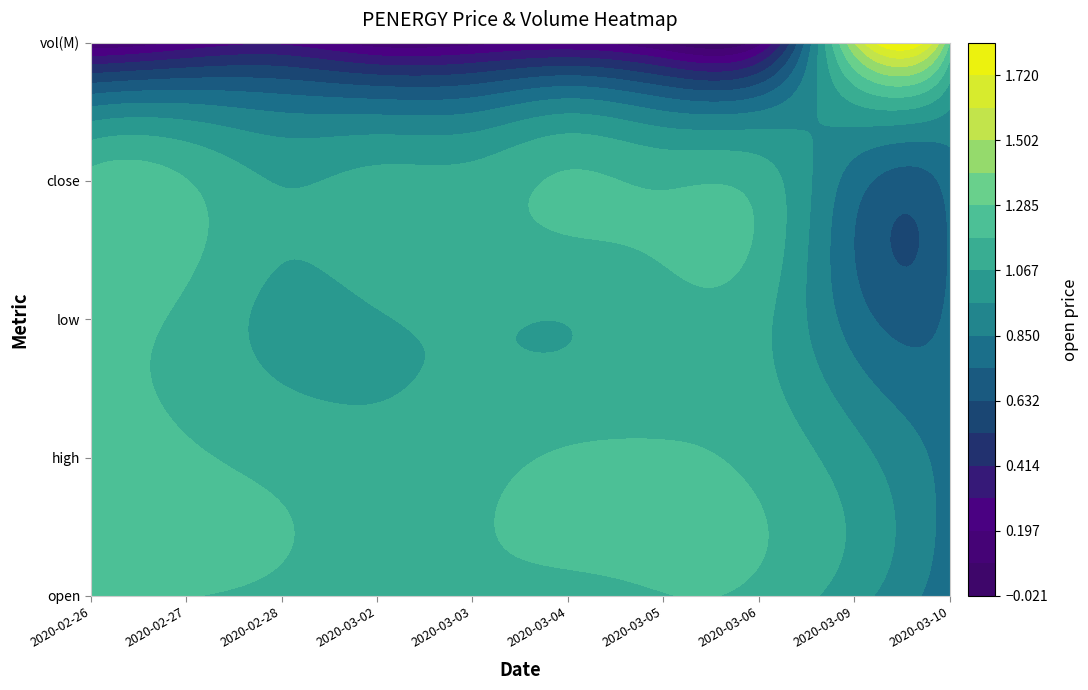

True or false: 2020-02-27 has a value of 0.8 at 0.

False